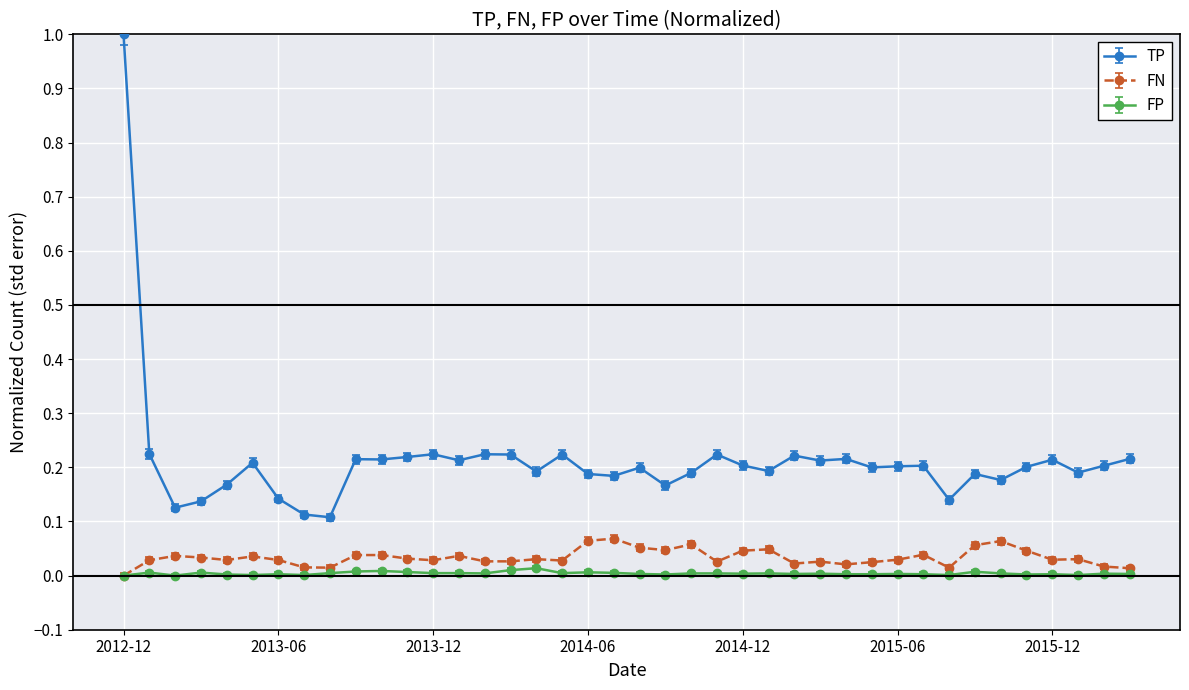

True or false: TP has more than 1 interior local peaks.

True